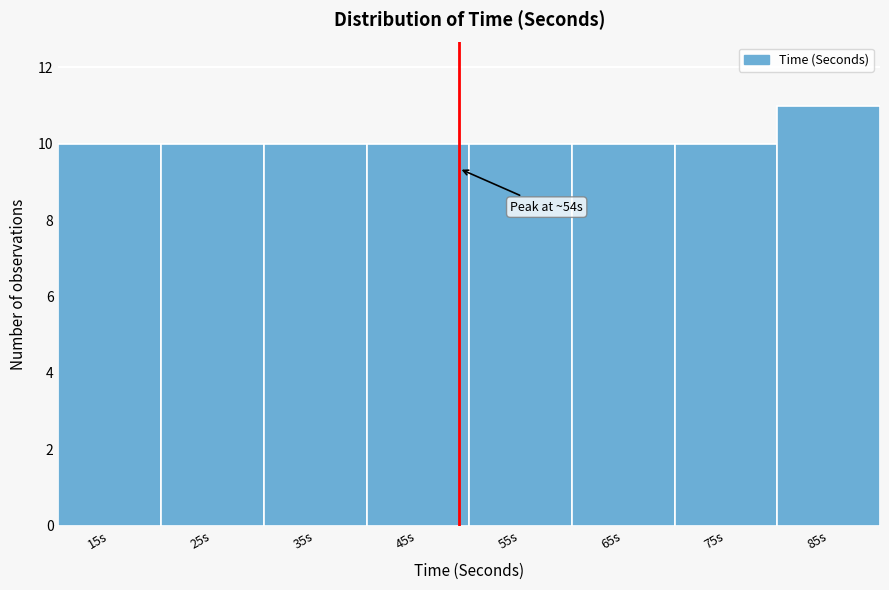

Reading left to right, transcribe all the data shown in this chart.

10	10	10	10	10	10	10	11